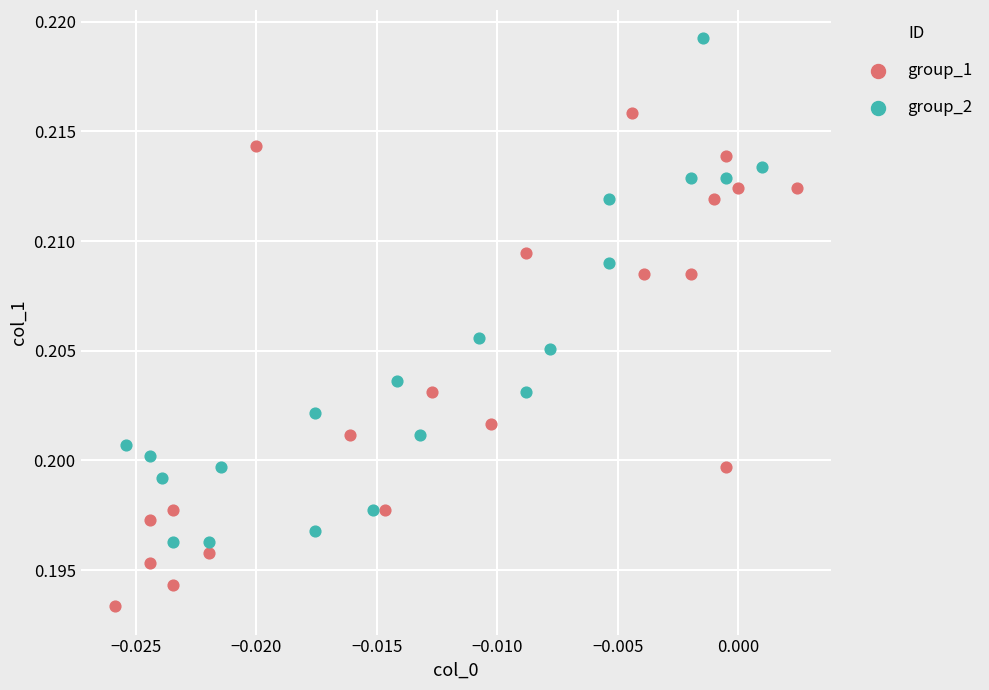

What are all the series names shown in the legend?

group_1, group_2